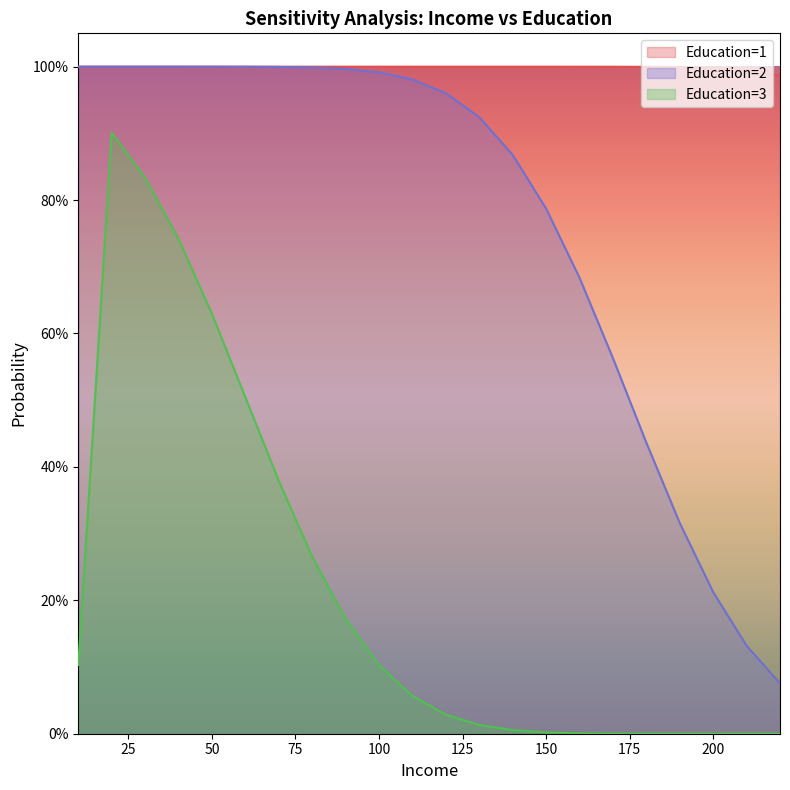

The Education=1 series shows 0.3 at 30. True or false?

False